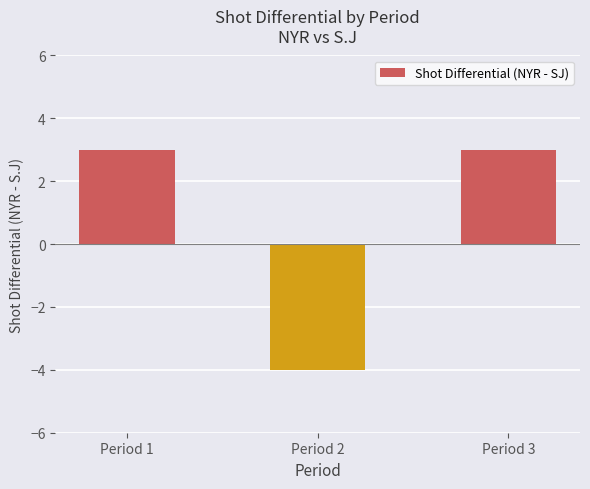

The chart shows a value of 3 at Period 3. True or false?

True